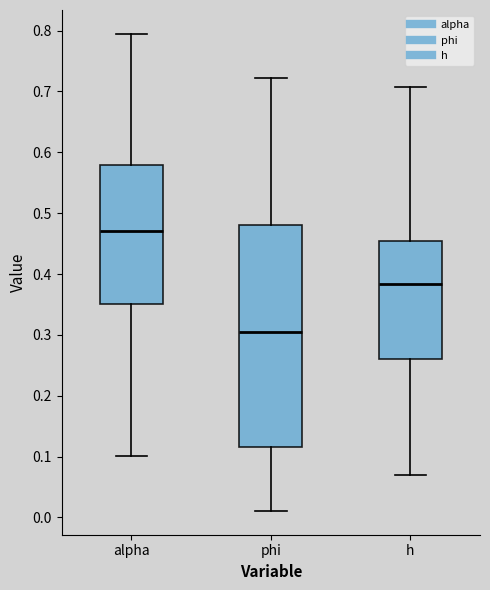

Comparing the boxes themselves (not the whiskers), which one is the tallest?

phi